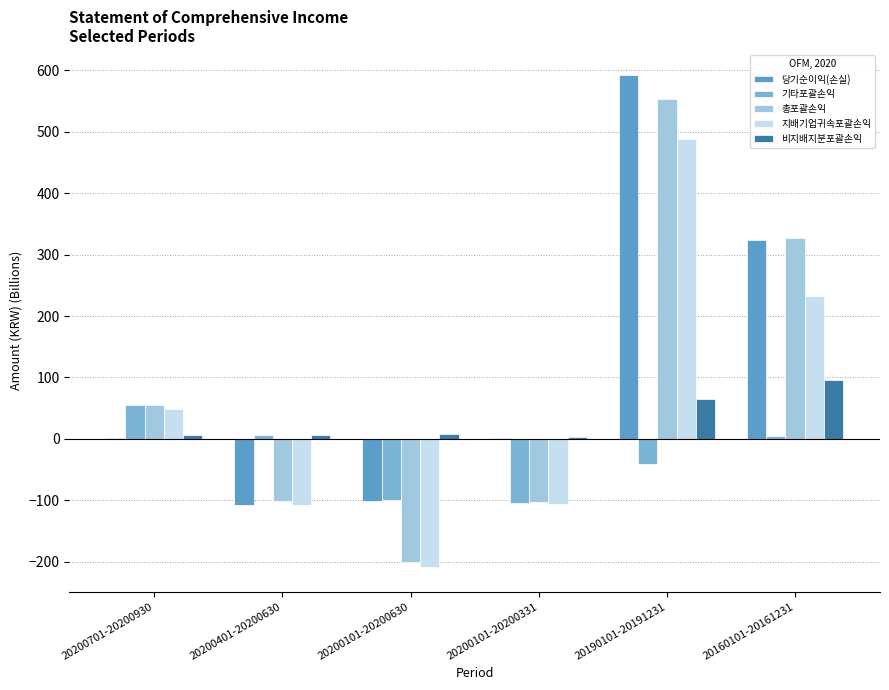

How many values in 기타포괄손익 are above zero?

3